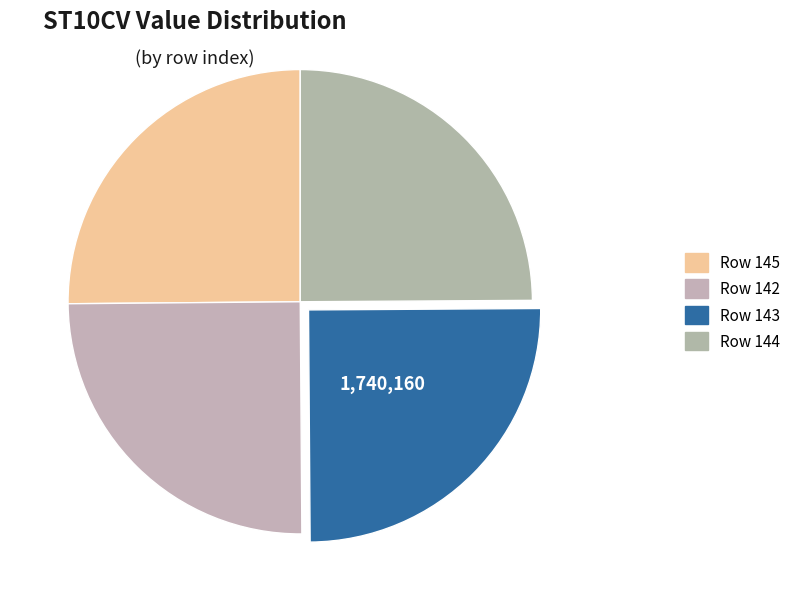

Count the number of slices in the pie.

4